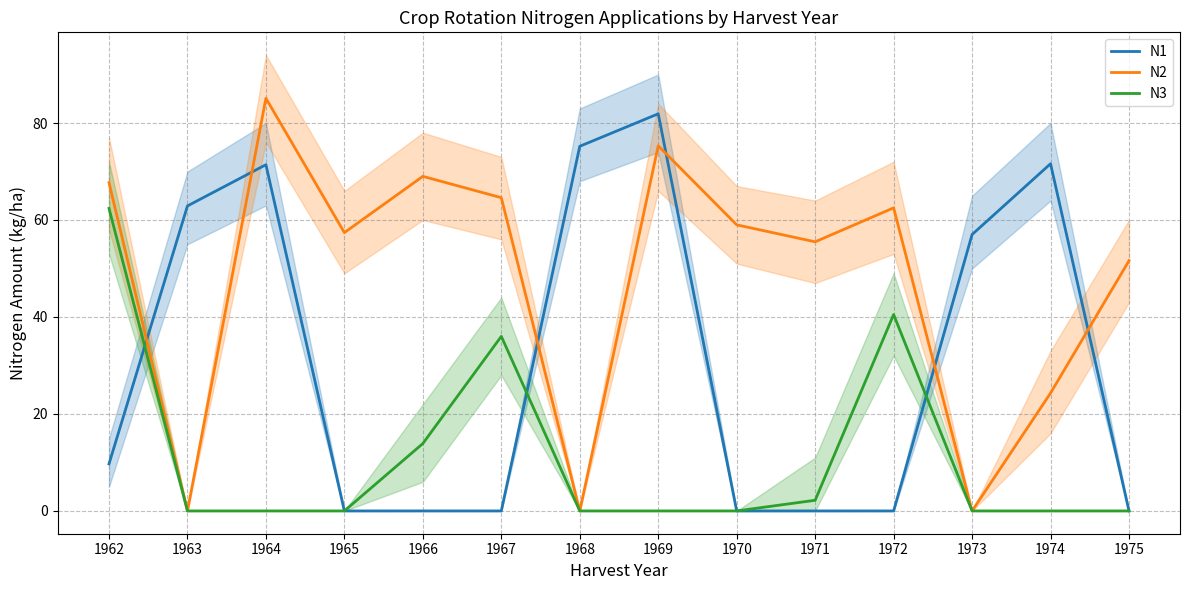

What is the total value across all series at 1968?

75.2